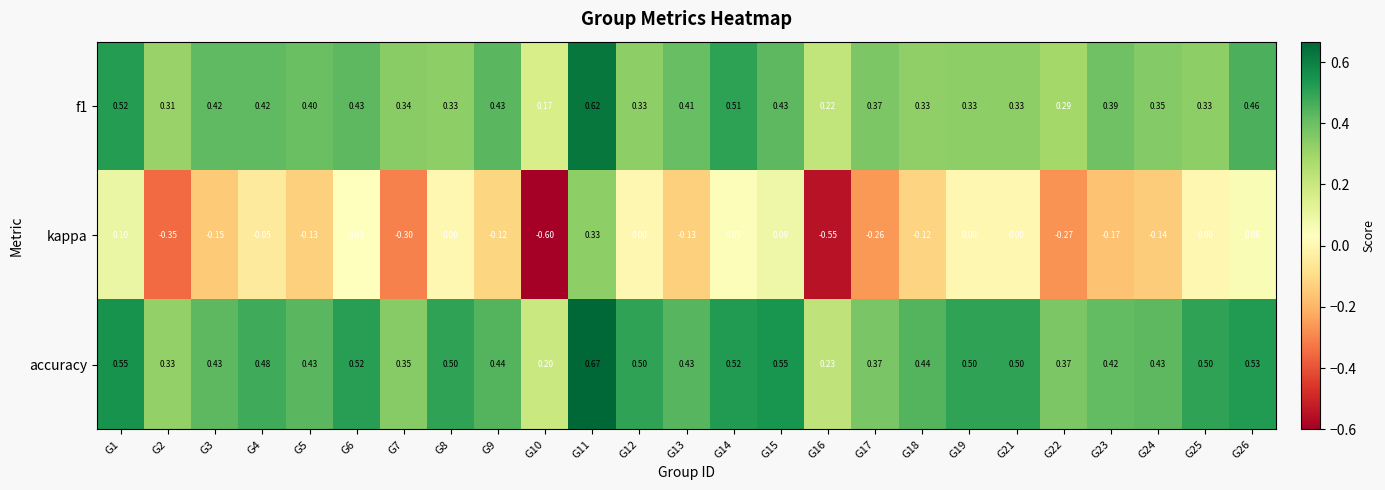

How many data points does each series have?

25